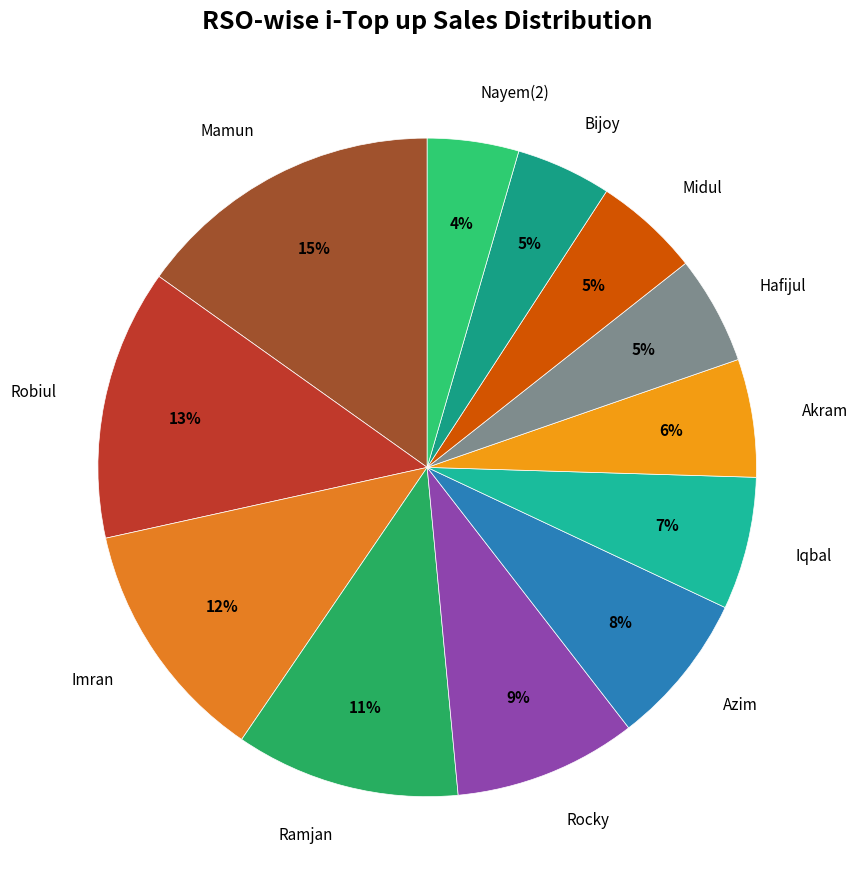

How many segments does this pie chart have?

12